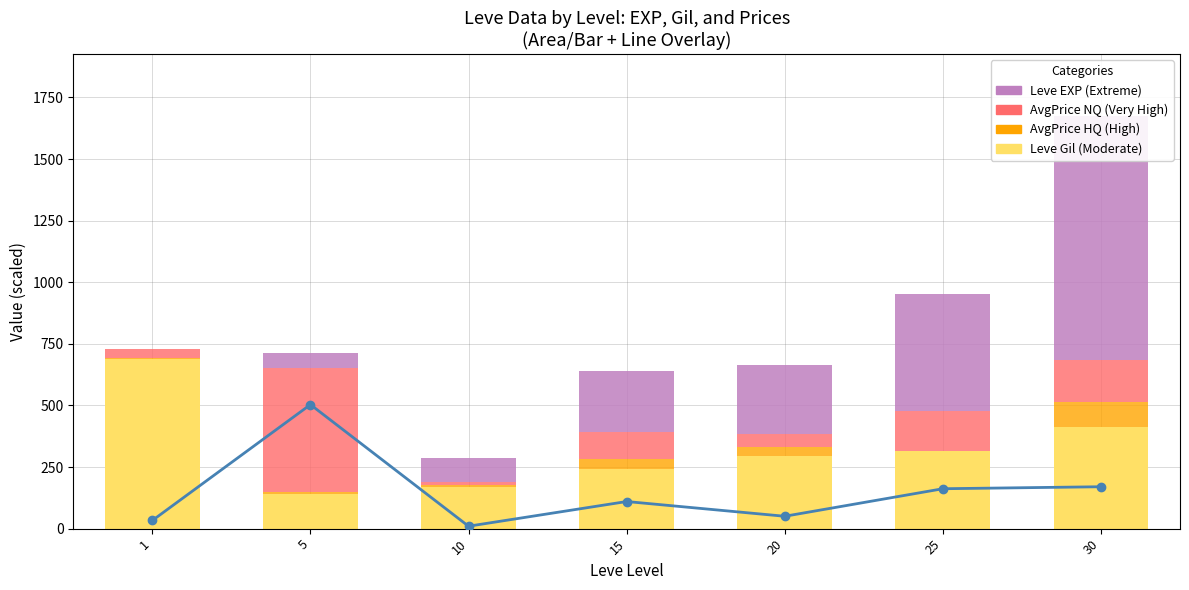

Which label corresponds to the largest value in the chart?

30